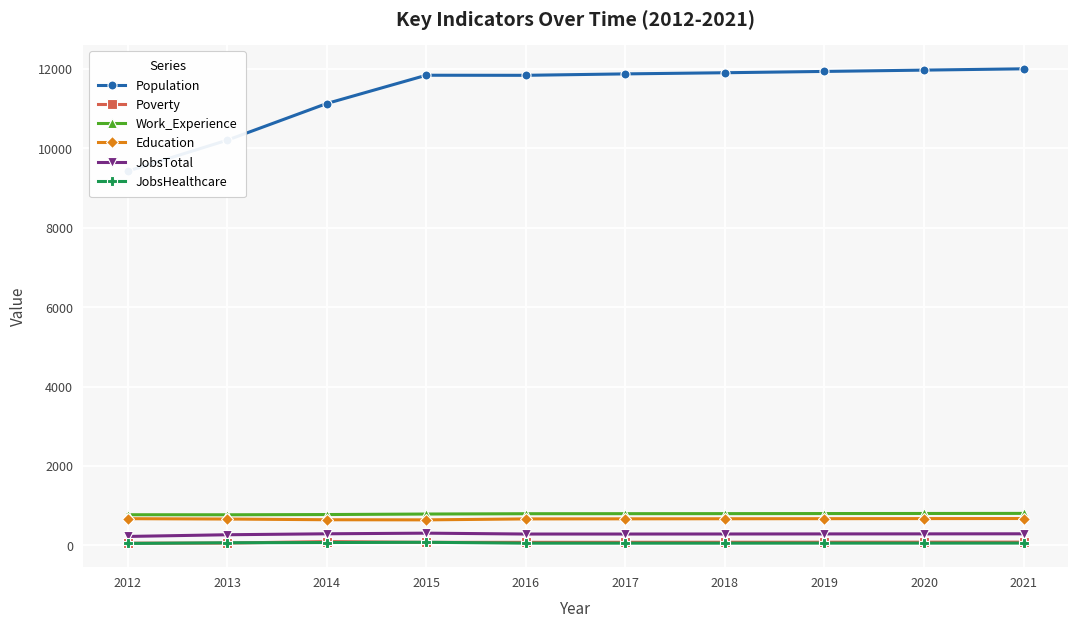

True or false: Population and JobsTotal intersect in this chart.

False